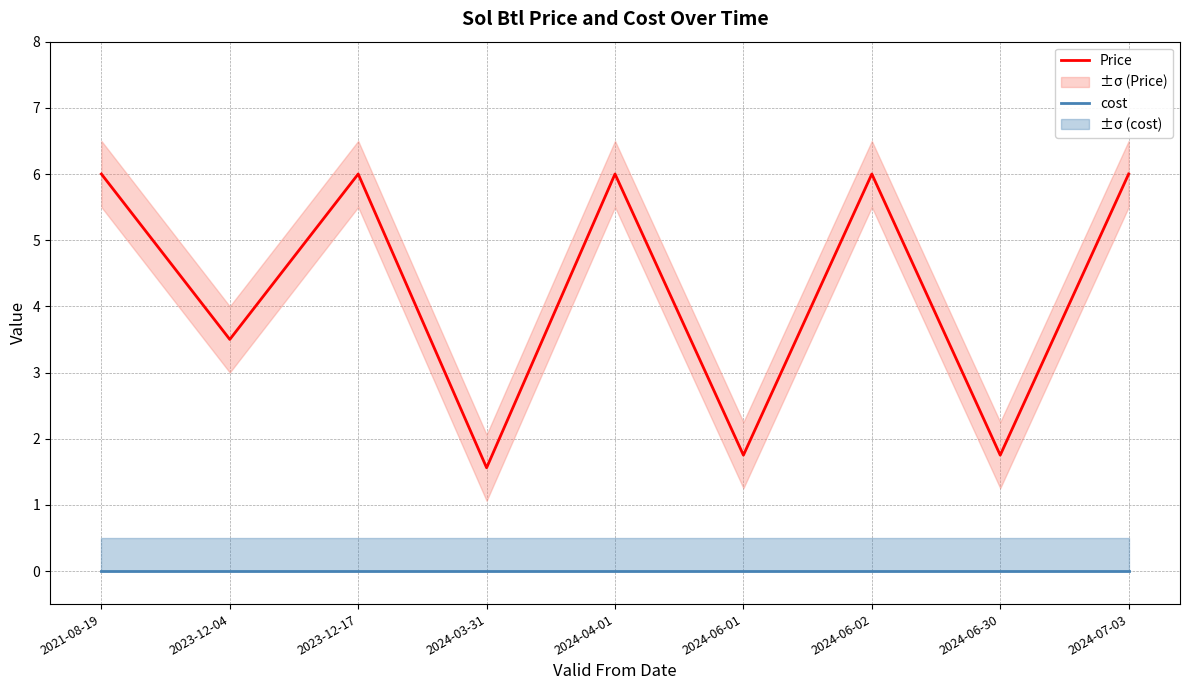

In Price, how many points are lower than both neighbors (excluding endpoints)?

4